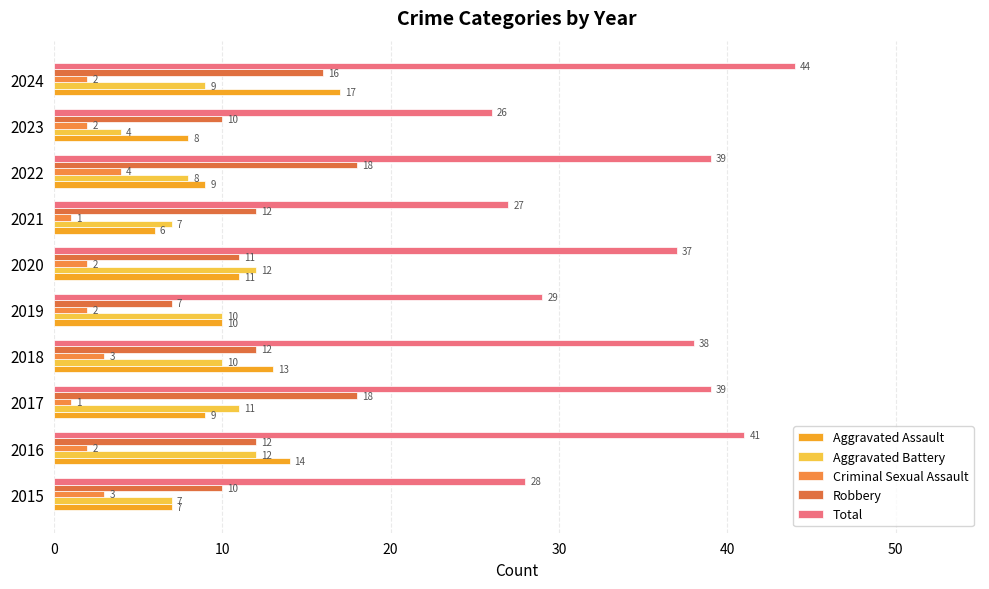

What are all the series names shown in the legend?

Aggravated Assault, Aggravated Battery, Criminal Sexual Assault, Robbery, Total